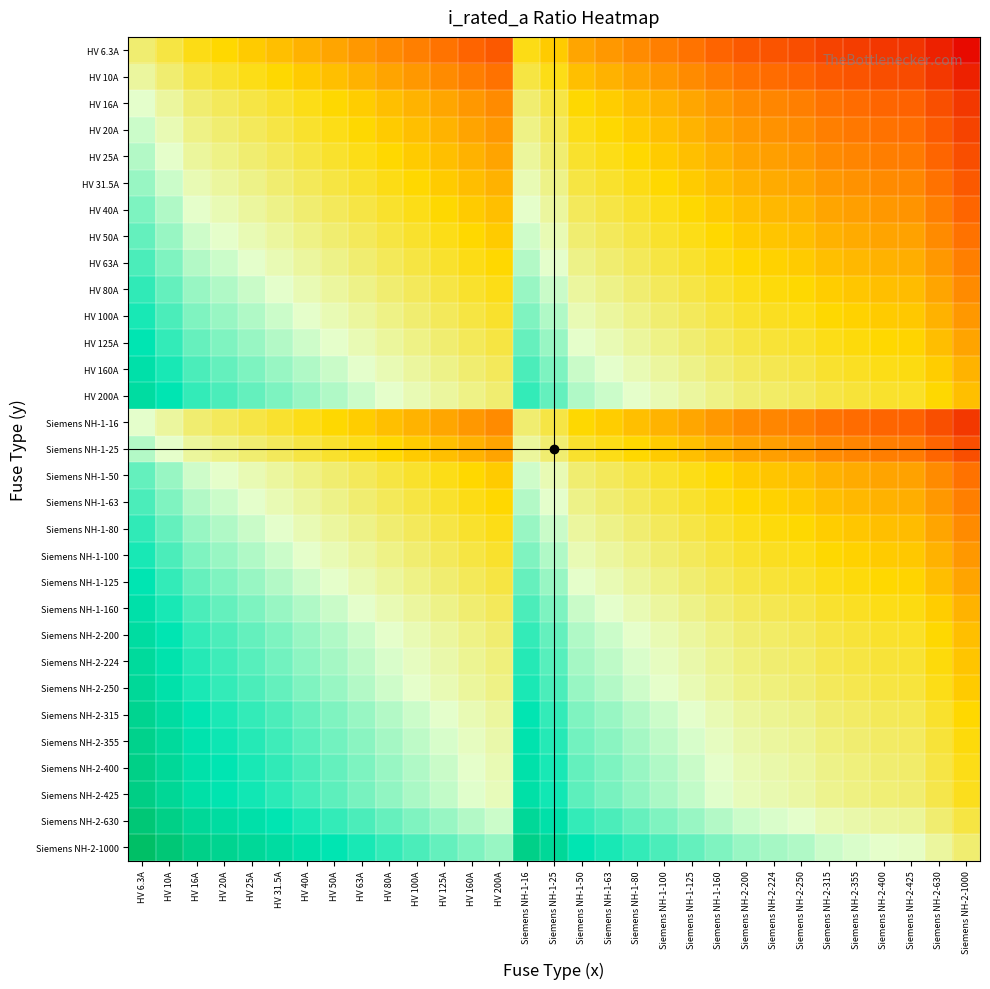

At how many categories does at least one series exceed 115?

1